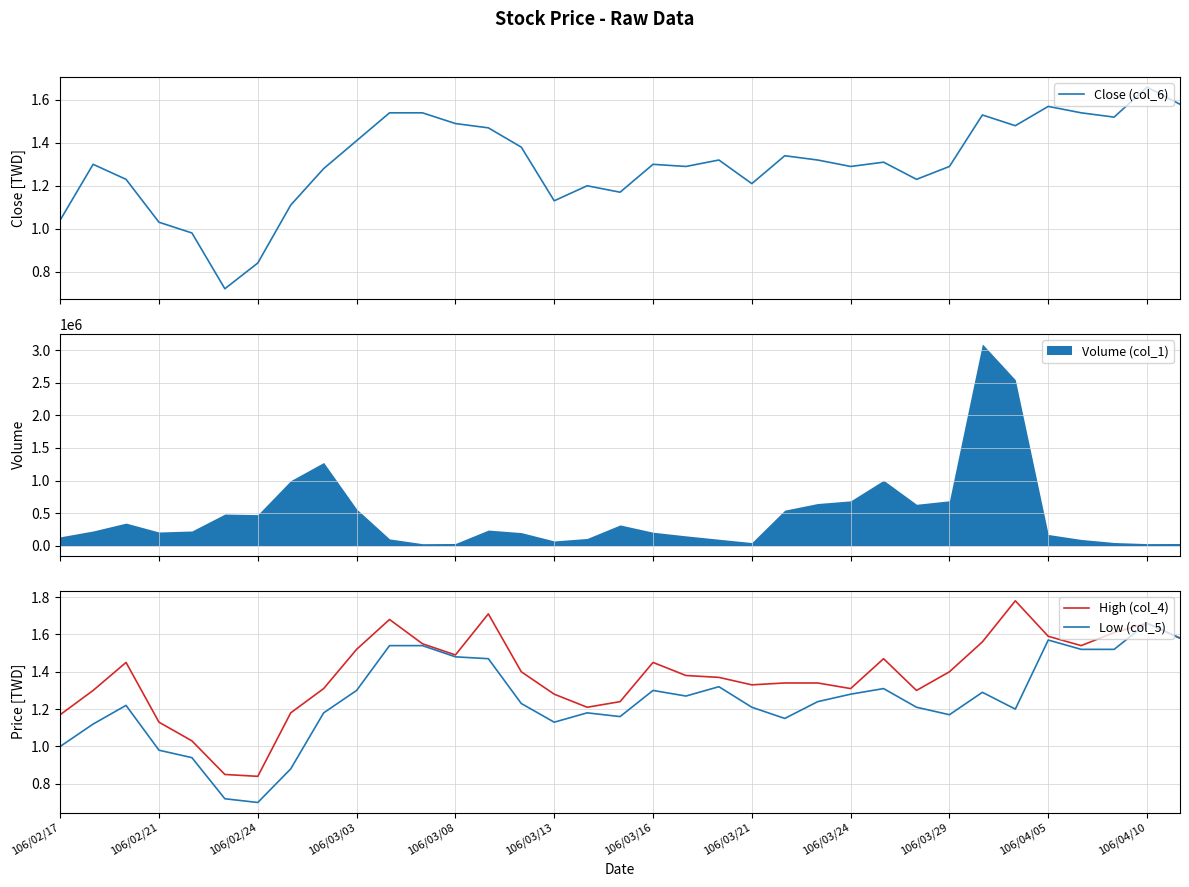

True or false: Low (col_5) and High (col_4) intersect in this chart.

False